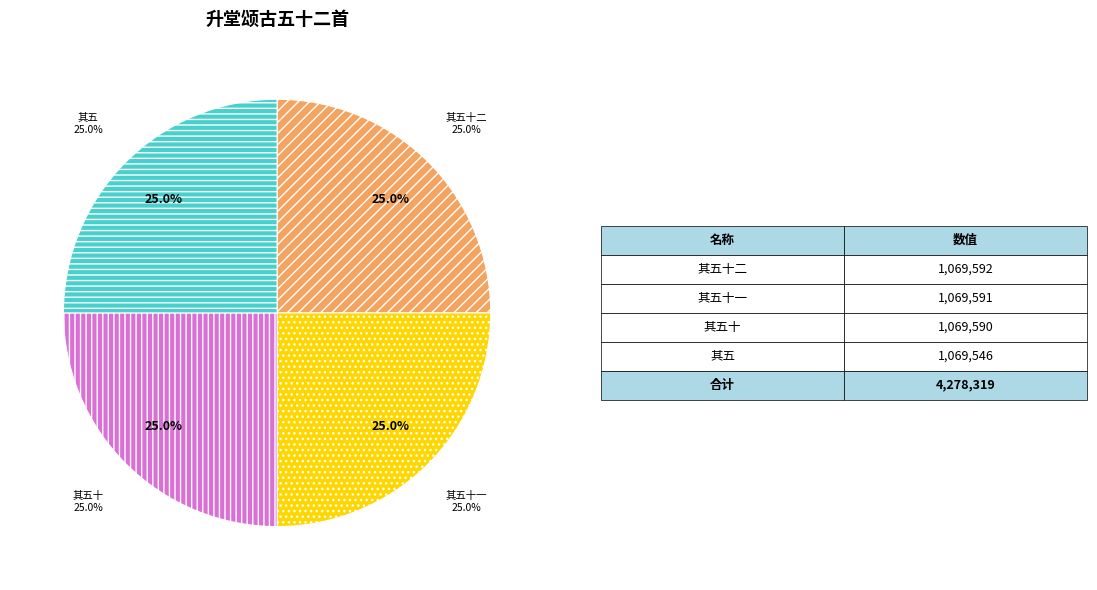

To the nearest percent, what portion does 升堂颂古五十二首 其五 represent?

25%